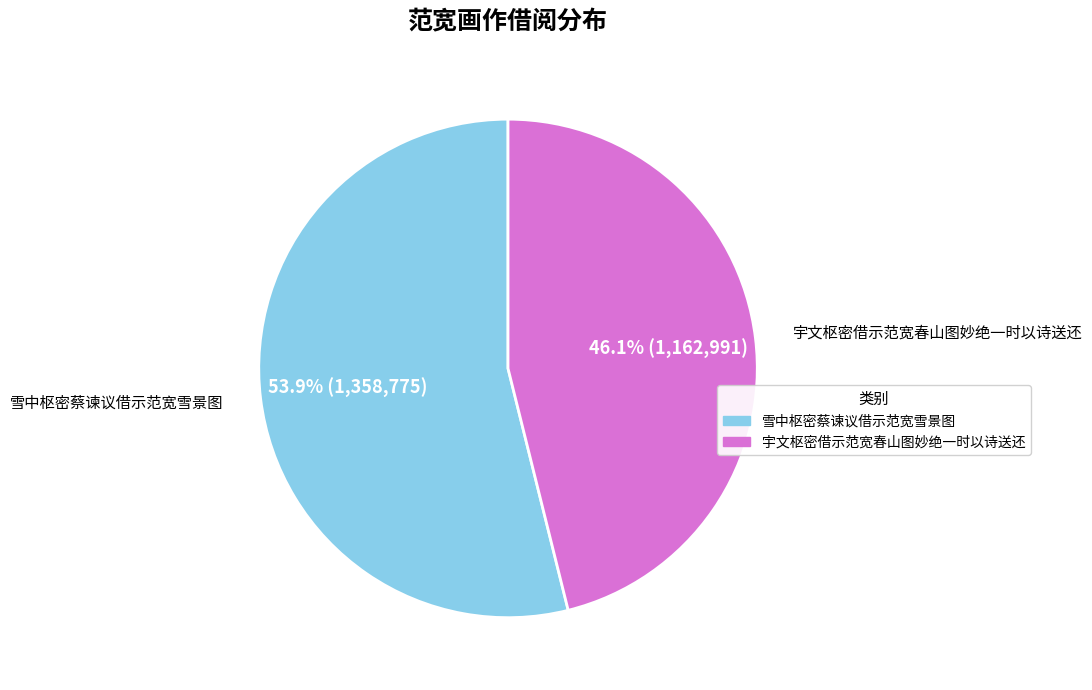

To the nearest percent, what is the difference between the largest and smallest slice percentages?

8%